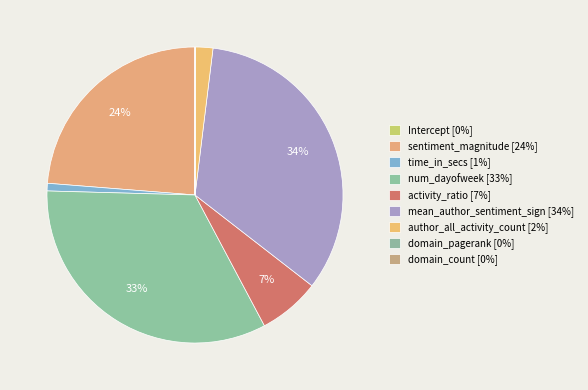

Which slice is the smallest?

Intercept